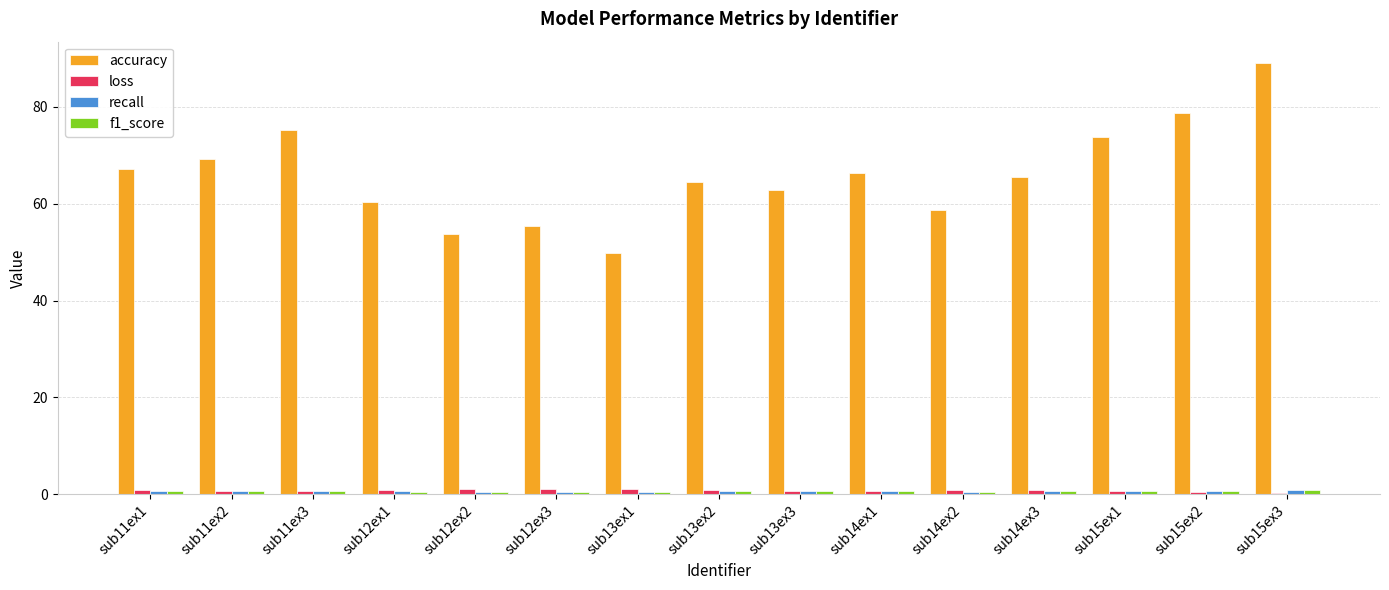

Does the chart contain stacked bars?

No